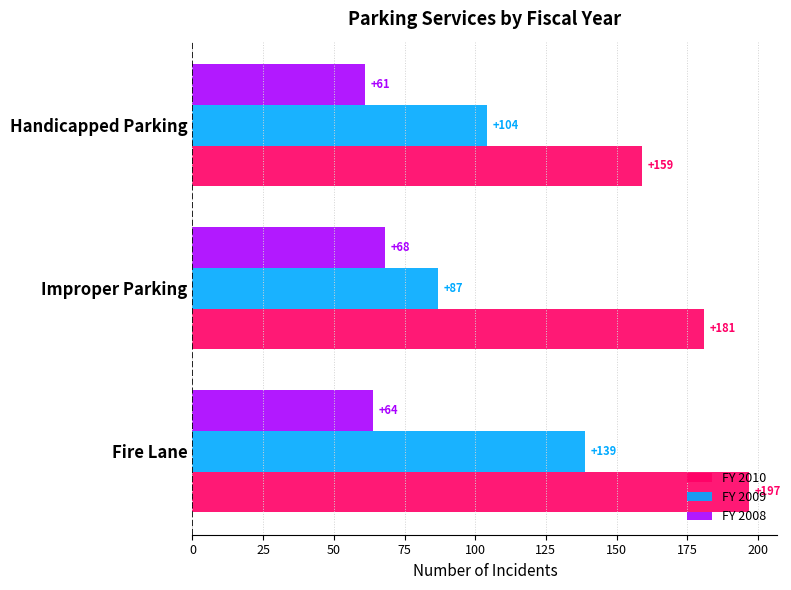

Which series has the largest total across all categories?

FY 2010